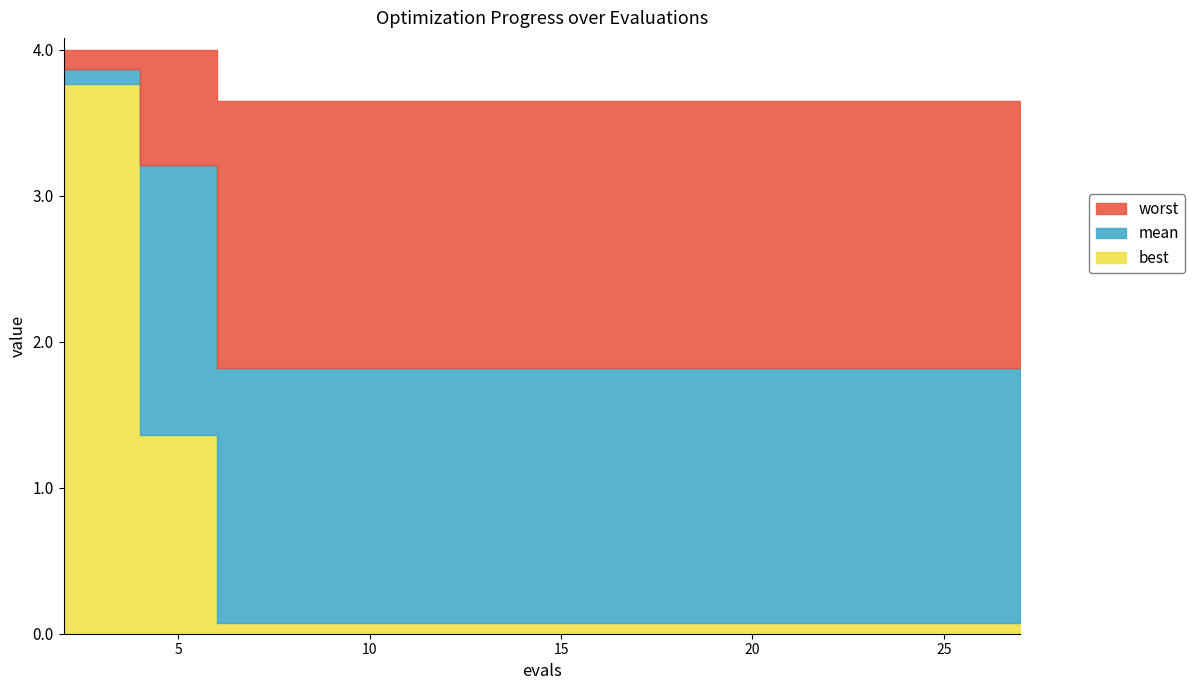

Between 27 and 23, which is larger?

27